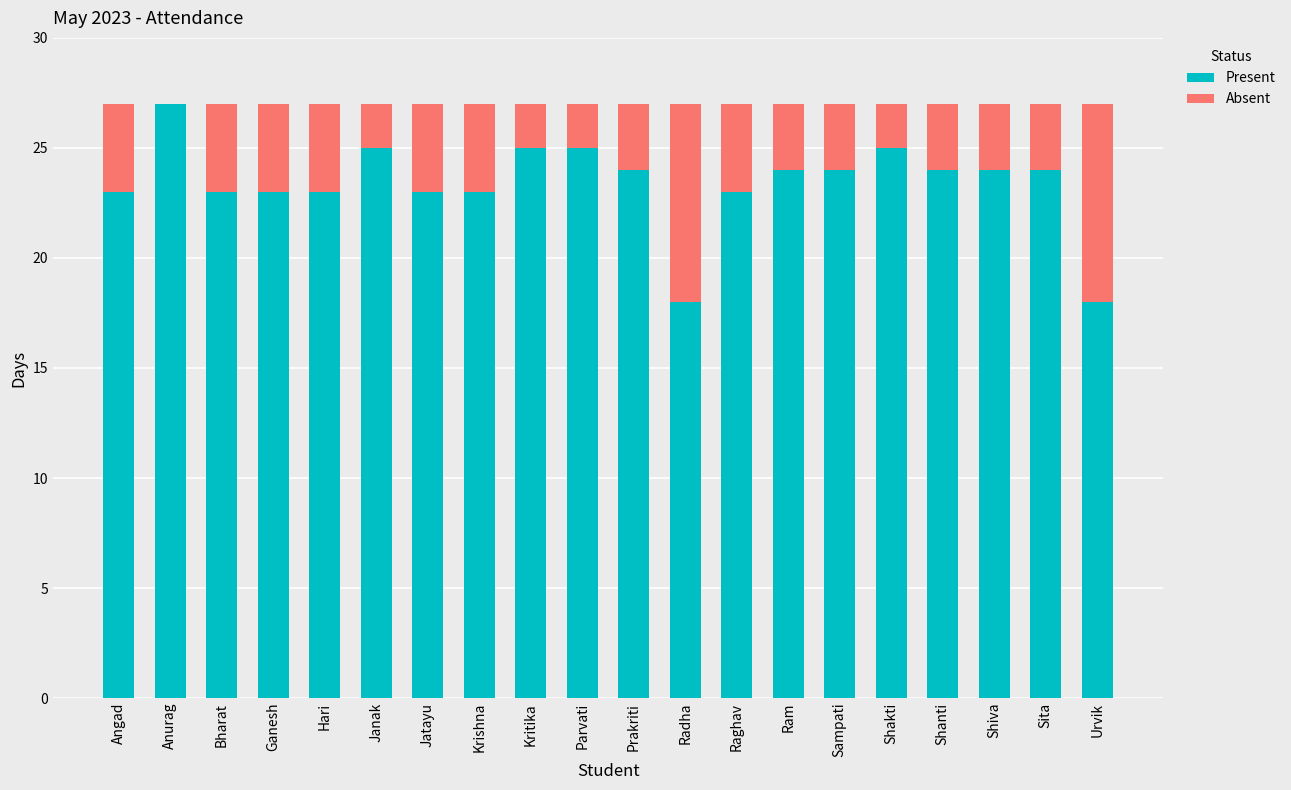

Does the chart contain stacked bars?

Yes